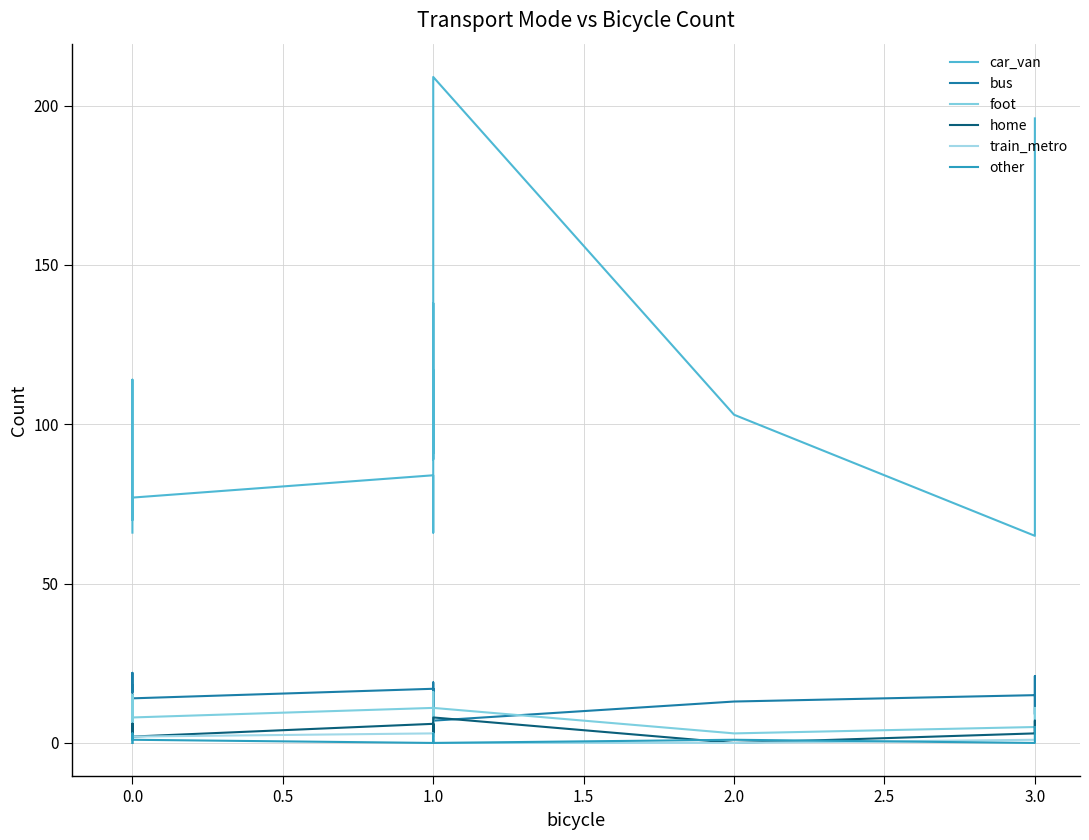

How many data points in train_metro are above 2?

3